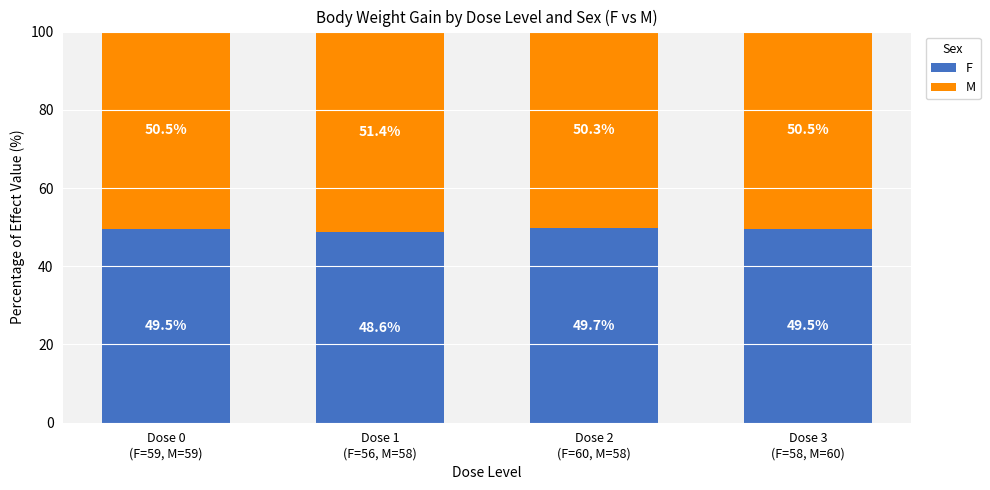

Reading left to right, transcribe the values for F.

49.5	48.6	49.7	49.5